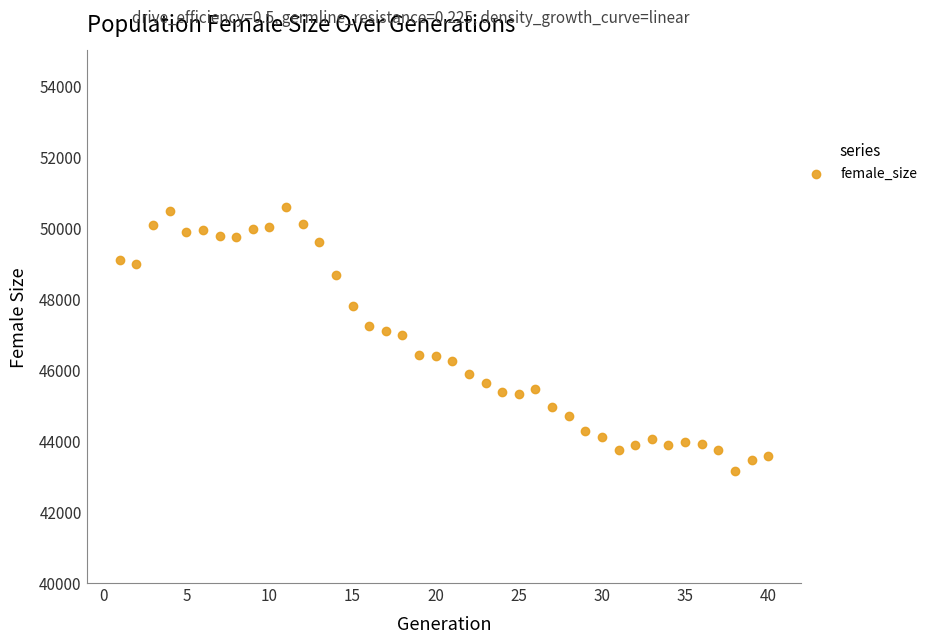

What is the range of Y values (max minus min)?

7436